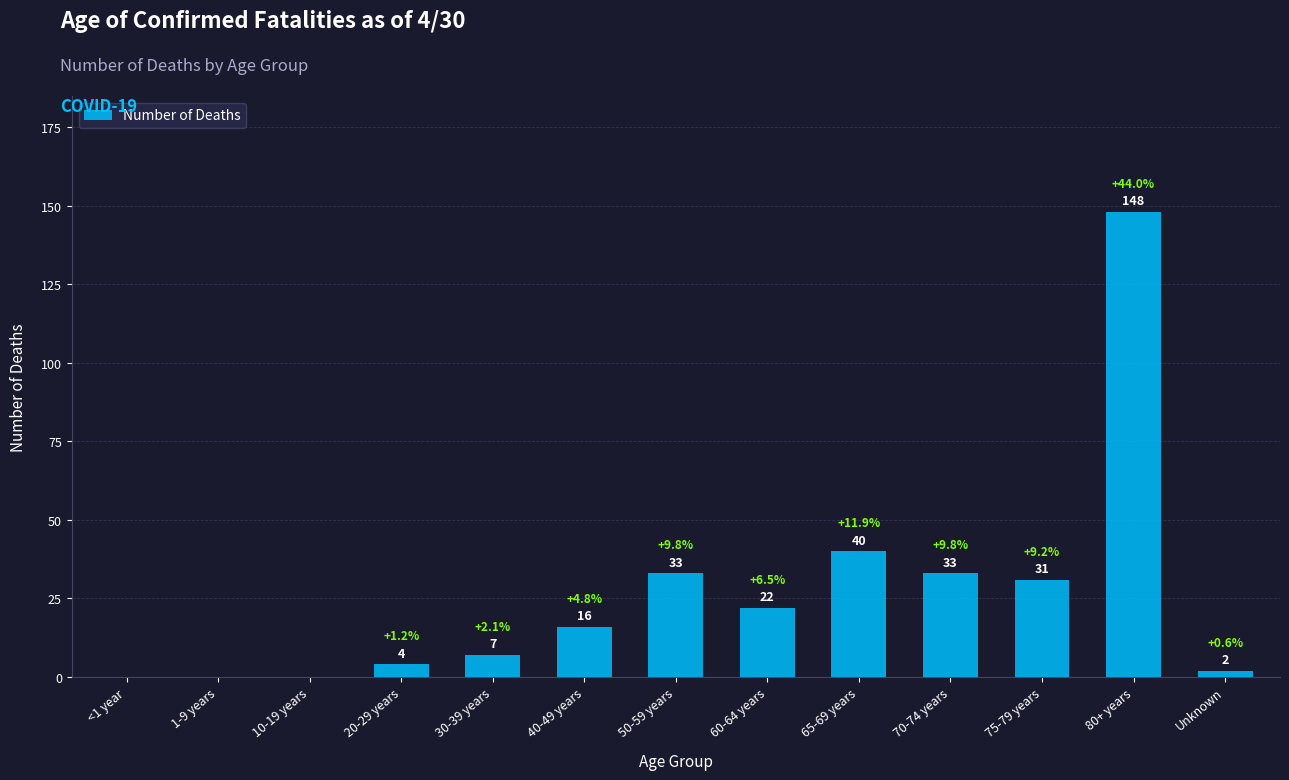

Which has a higher value, Unknown or 50-59 years?

50-59 years